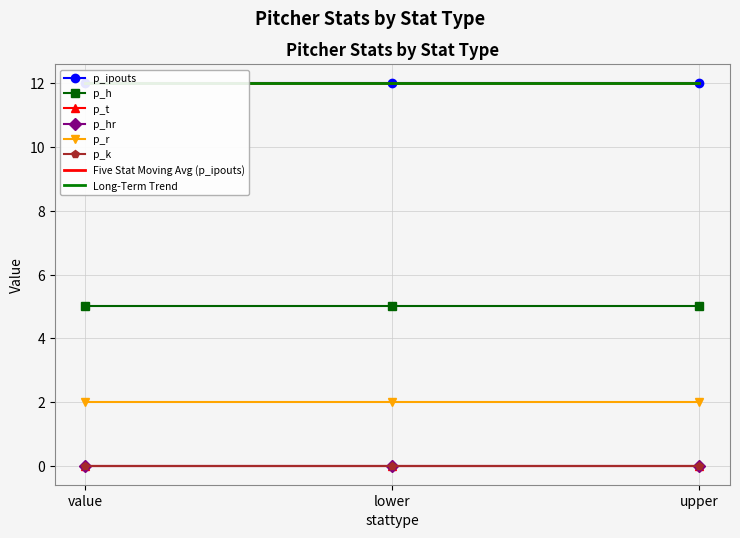

Does the chart have visible grid lines?

Yes